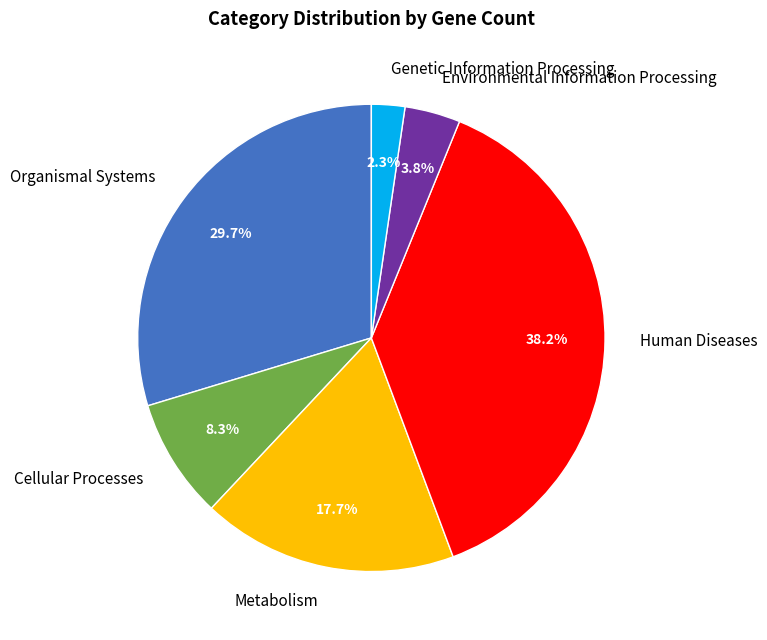

True or false: Metabolism accounts for 1% of the total.

False